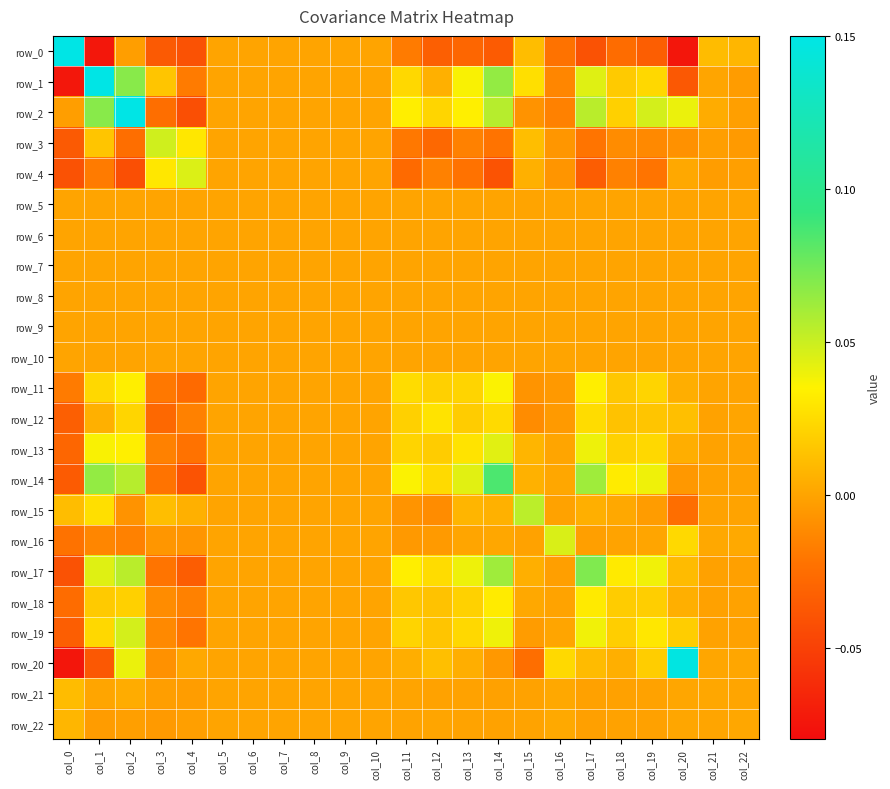

At how many categories does at least one series exceed 0?

17